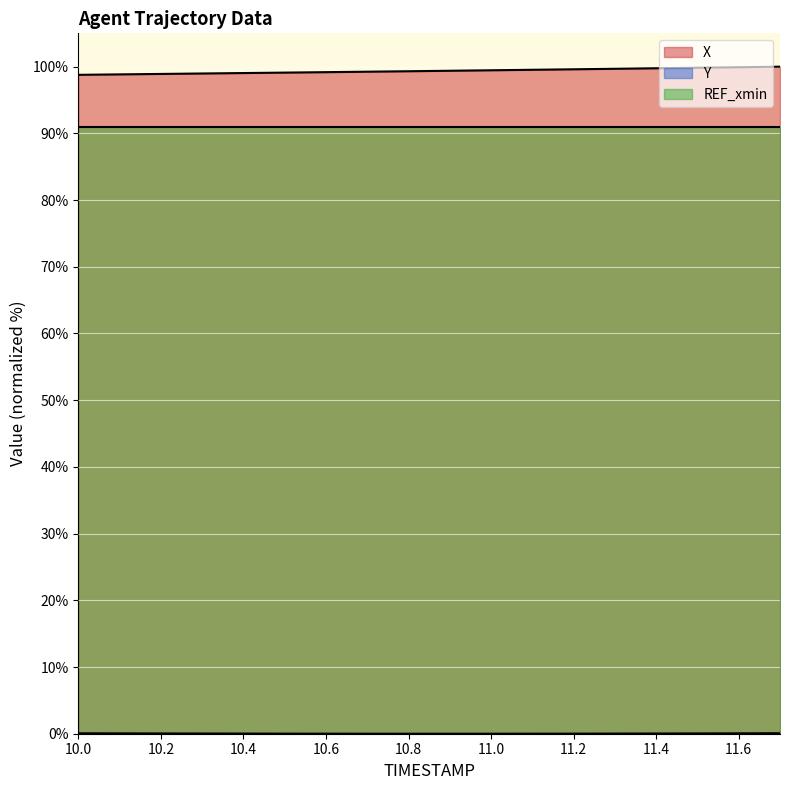

The X series shows 99.5 at 11.0. True or false?

True